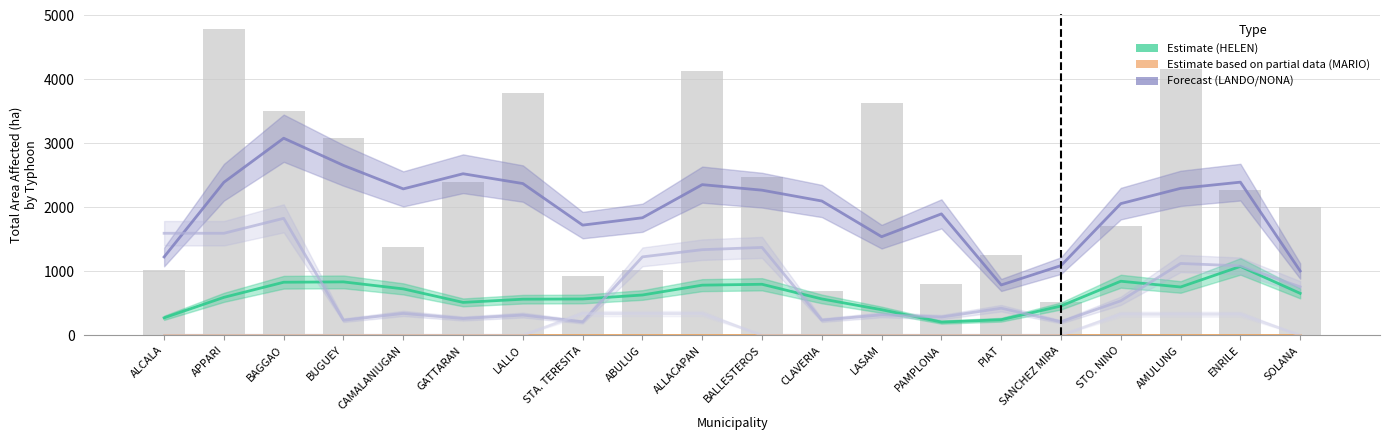

What is the average value of the Total Area Affected HELEN series?

614.2